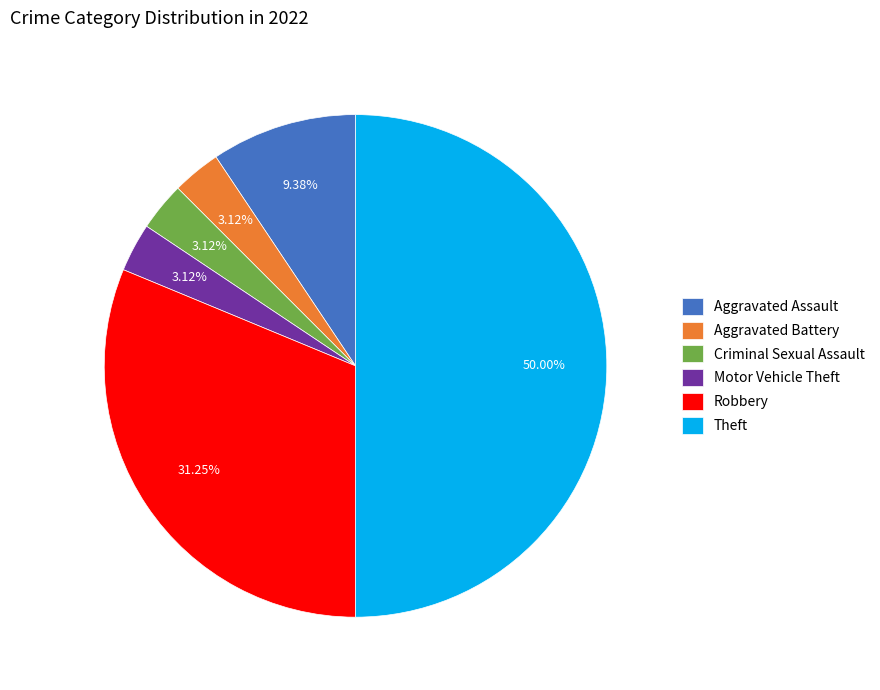

True or false: Theft accounts for 50% of the total.

True